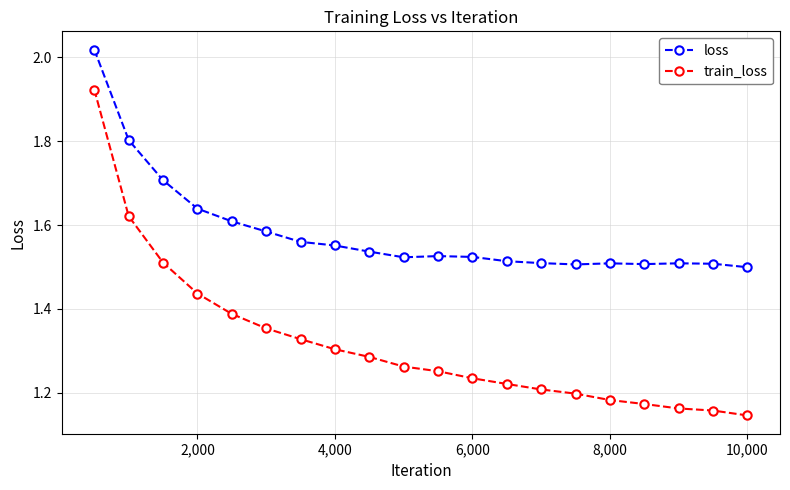

What is the sum of all train_loss values?

26.4